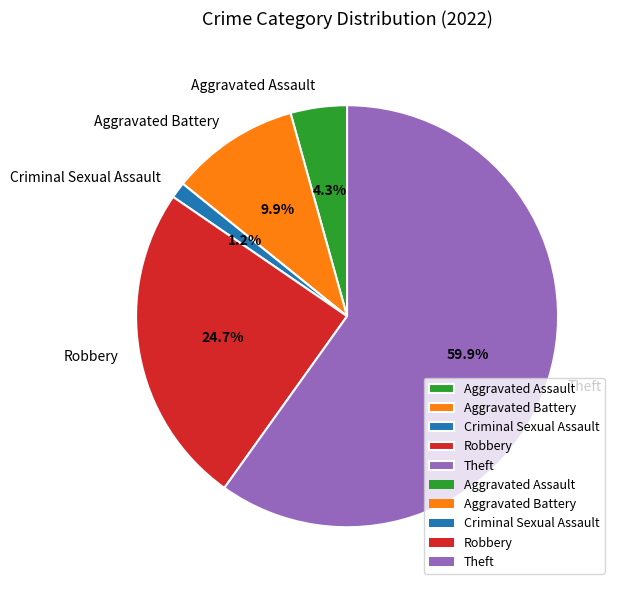

Between Theft and Aggravated Battery, which is larger?

Theft